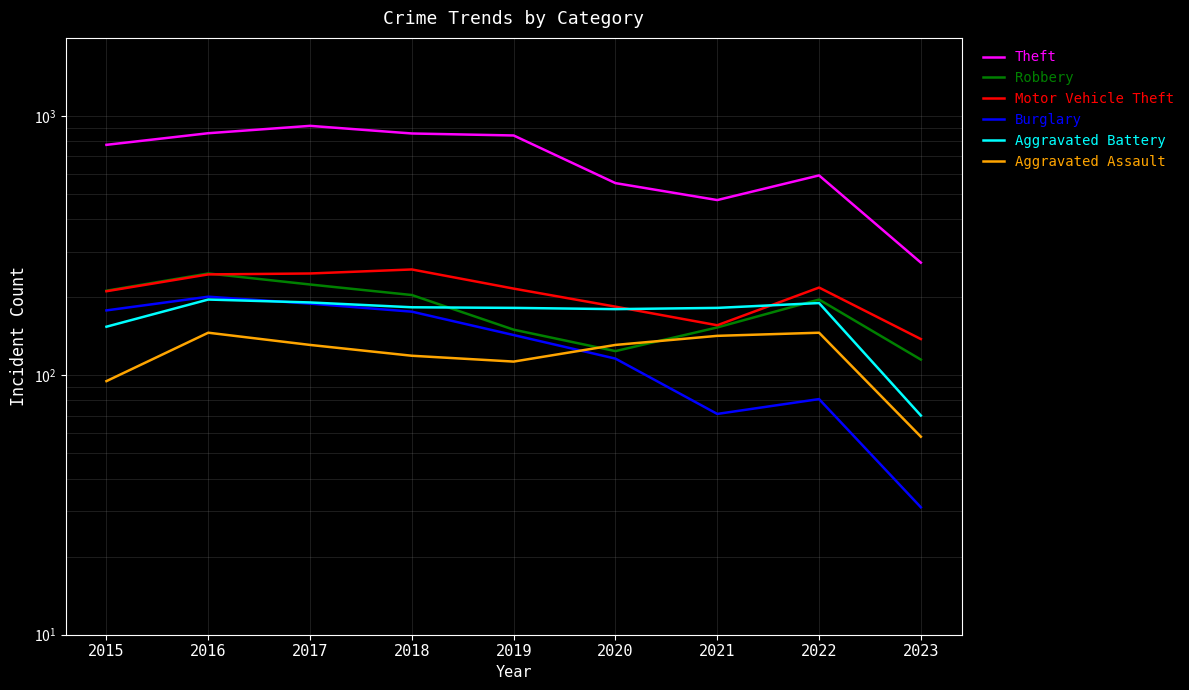

Where do Aggravated Battery and Robbery first cross each other?

2018 and 2019